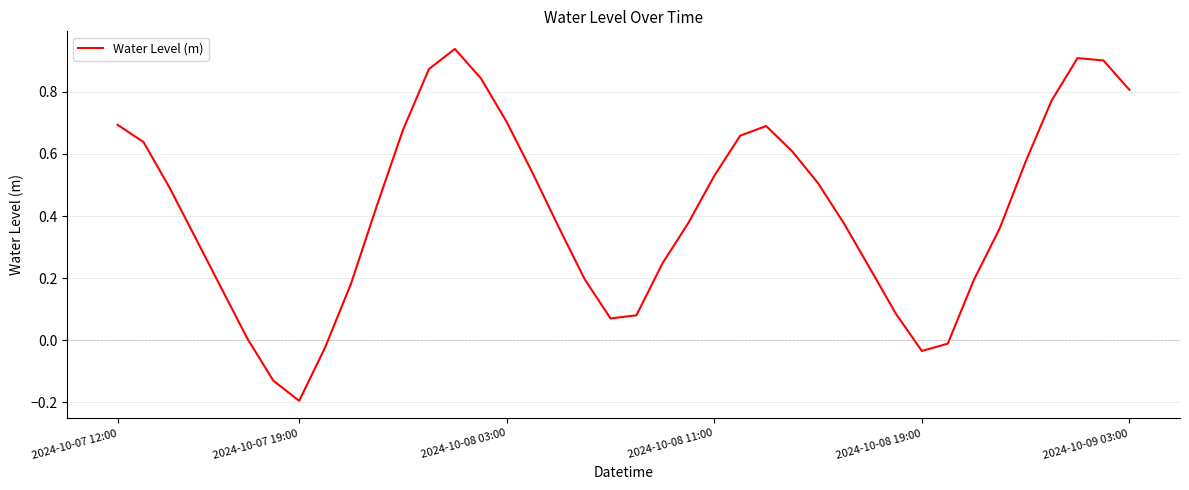

What is the difference between the maximum and minimum values?

1.1